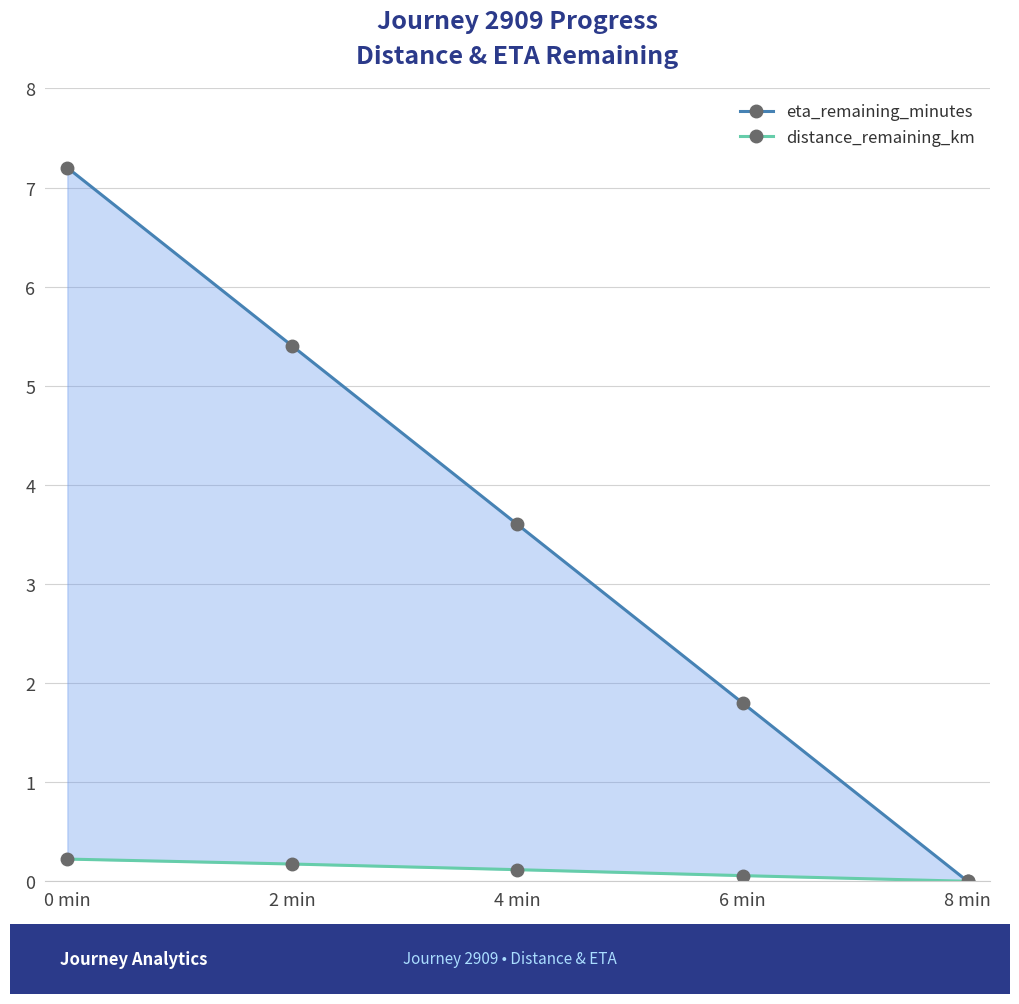

Reading right to left, what are all the values shown in this chart?

eta_remaining_minutes: 0.0	1.8	3.6	5.4	7.2
distance_remaining_km: 0.0	0.1	0.1	0.2	0.2